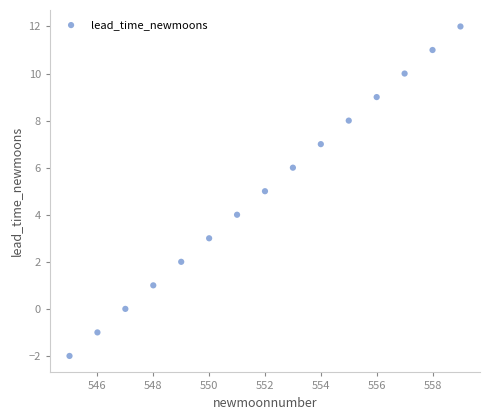

What is the range of Y values (max minus min)?

14